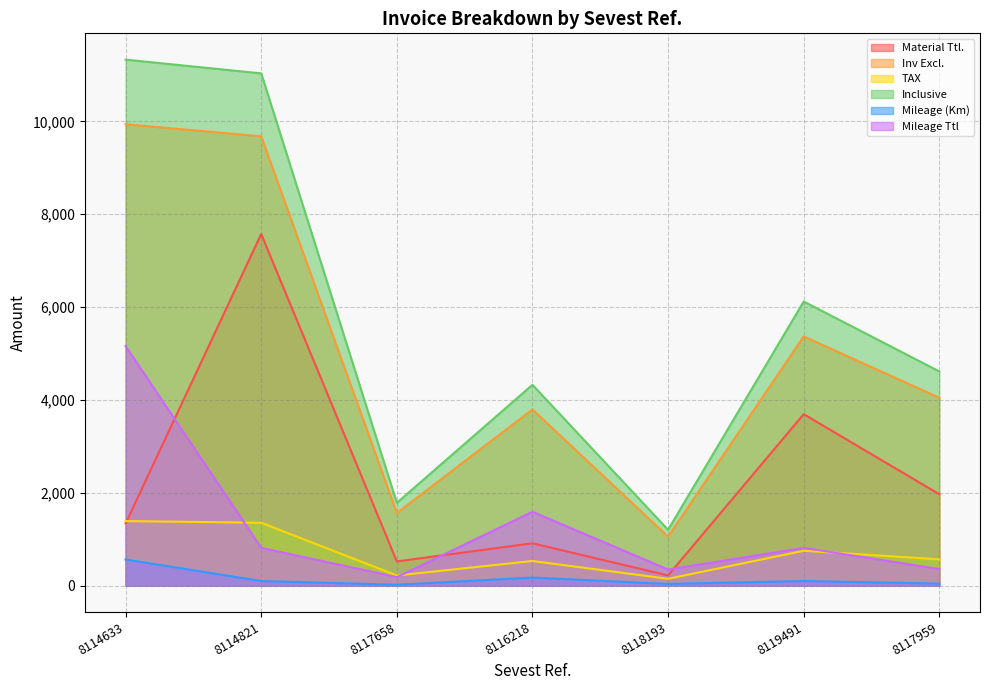

At which category does Mileage Ttl reach its first local peak?

8116218